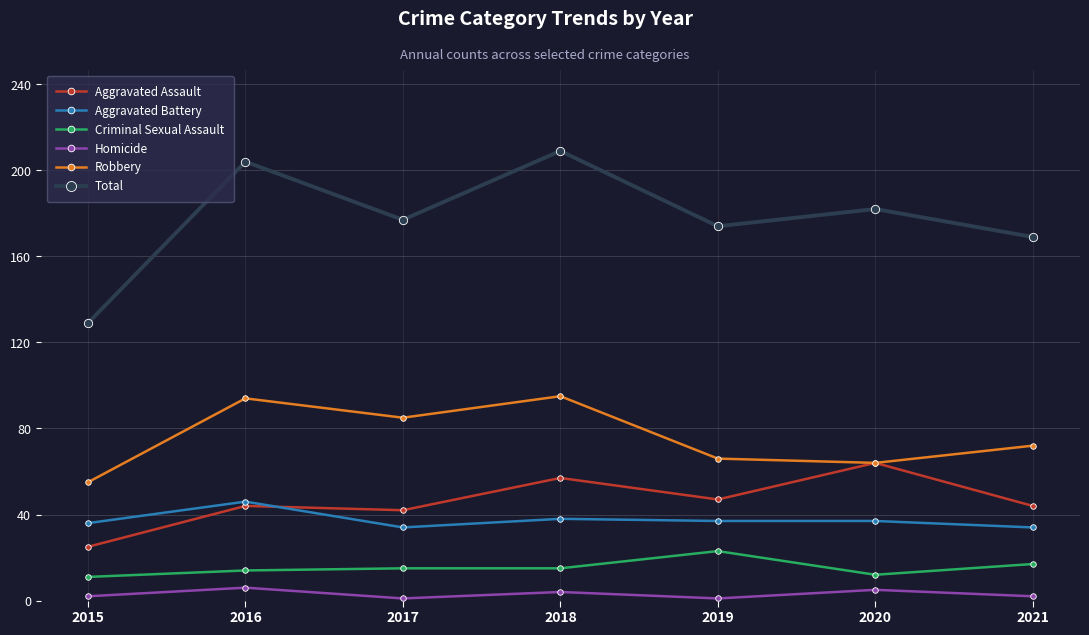

What is the difference between the maximum and minimum values in the Robbery series?

40